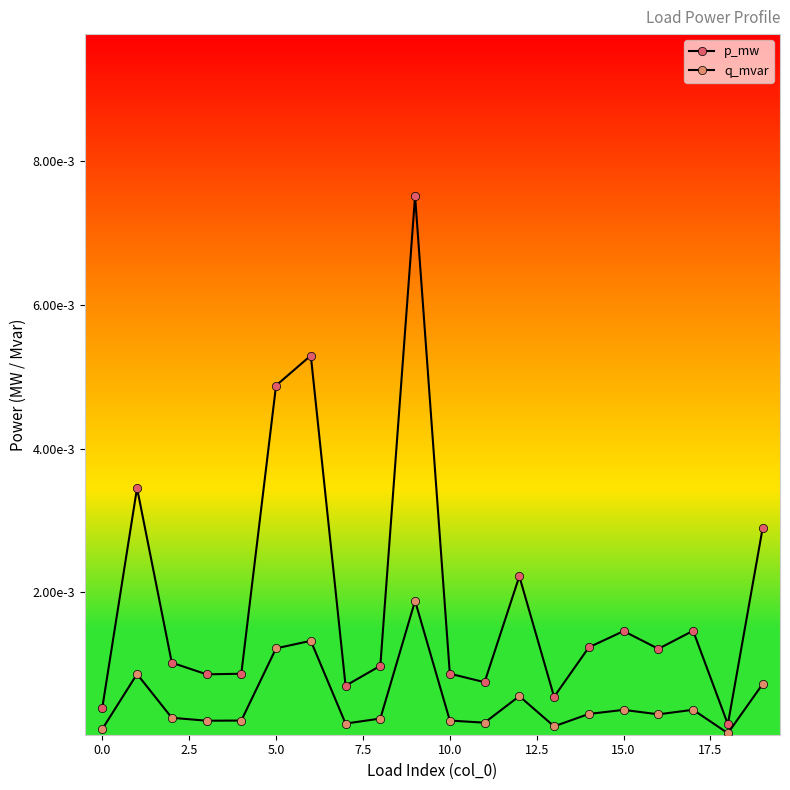

Is this an area chart (filled region under the line)?

No